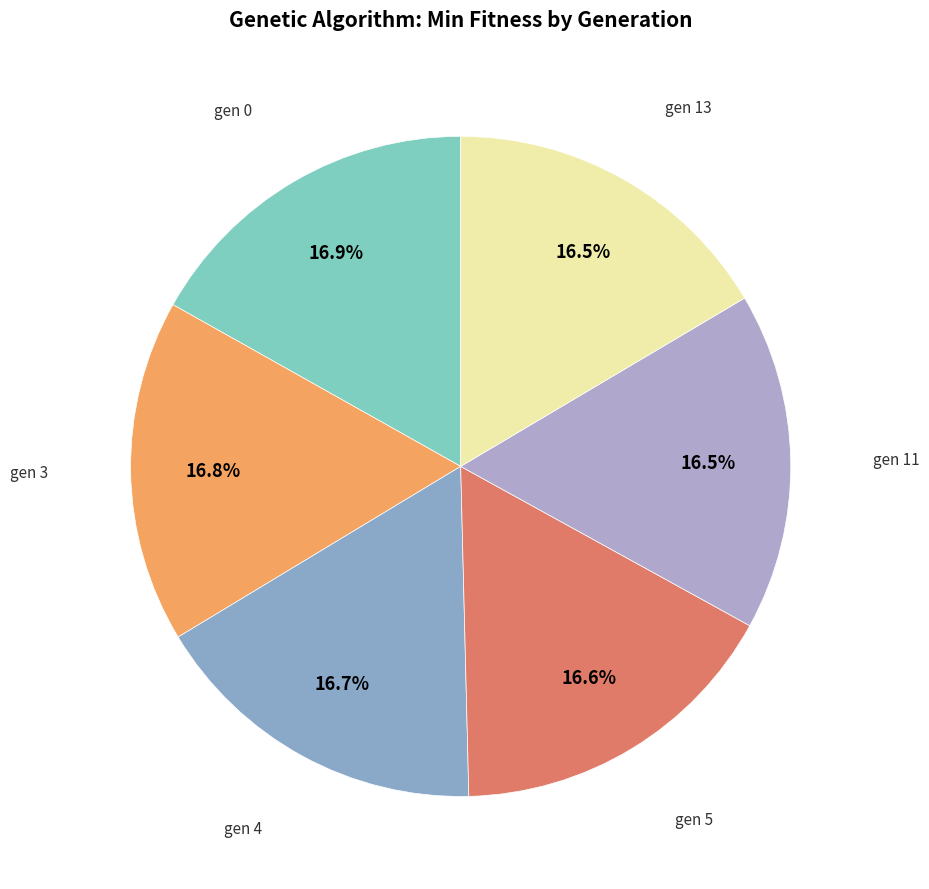

Rank the categories by value from lowest to highest.

gen 13, gen 11, gen 5, gen 4, gen 3, gen 0